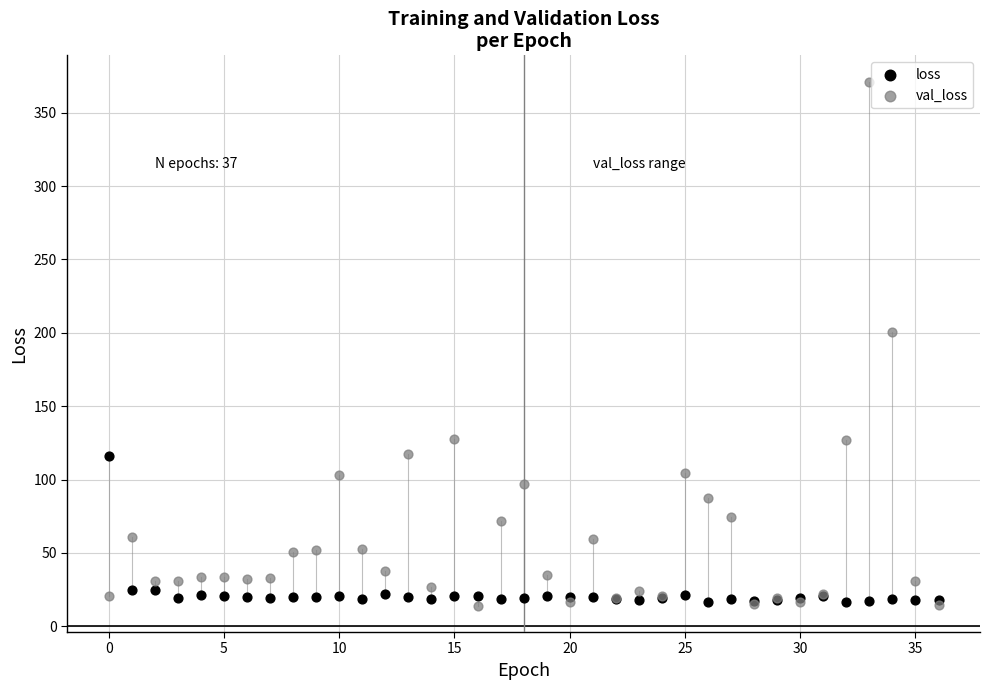

Which series has the widest spread of Y values?

val_loss